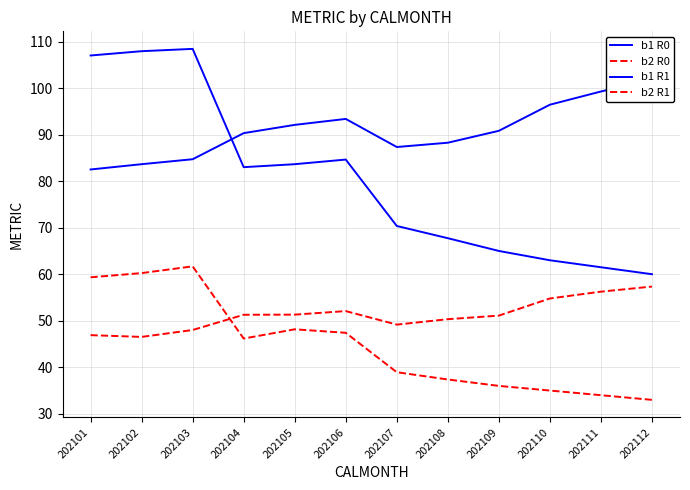

True or false: b1 R1 has a value of 70.4 at 202107.

True